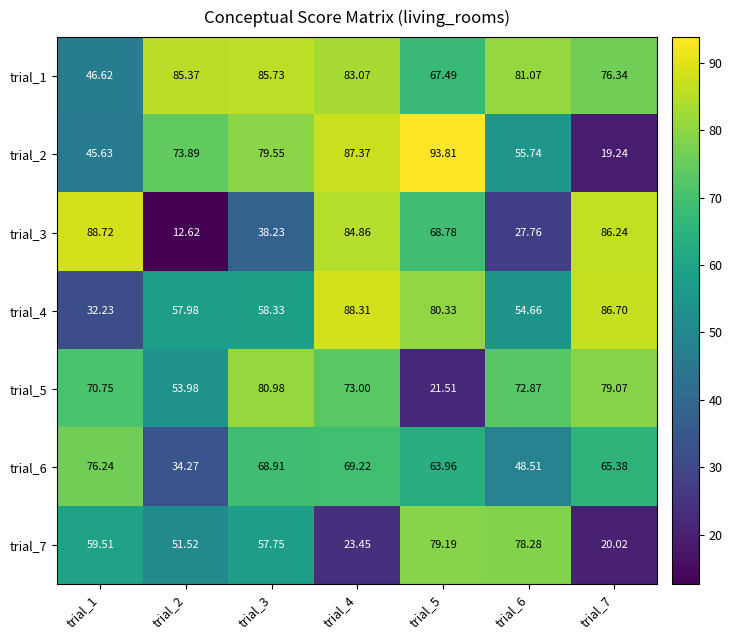

Is the value of trial_2 at trial_4 greater than the value of trial_7 at trial_6?

Yes